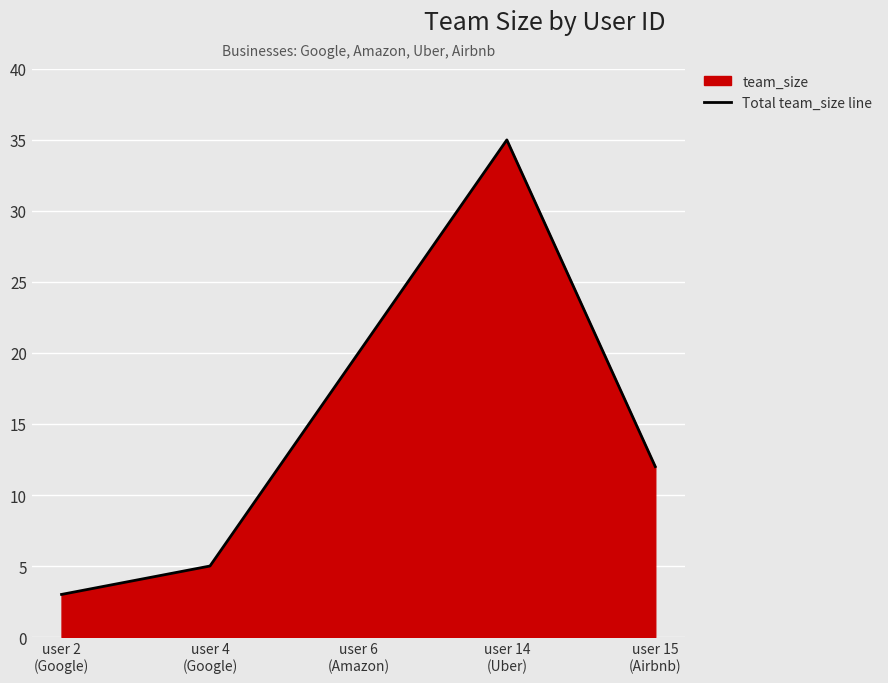

What is the difference between the maximum and minimum values?

32